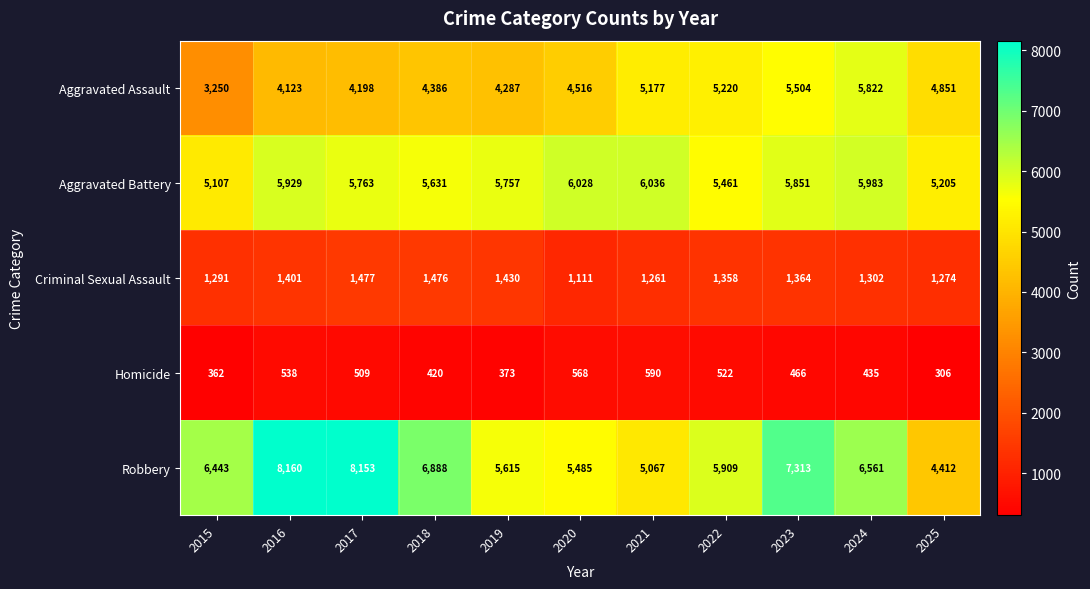

How many distinct data groups are displayed?

5